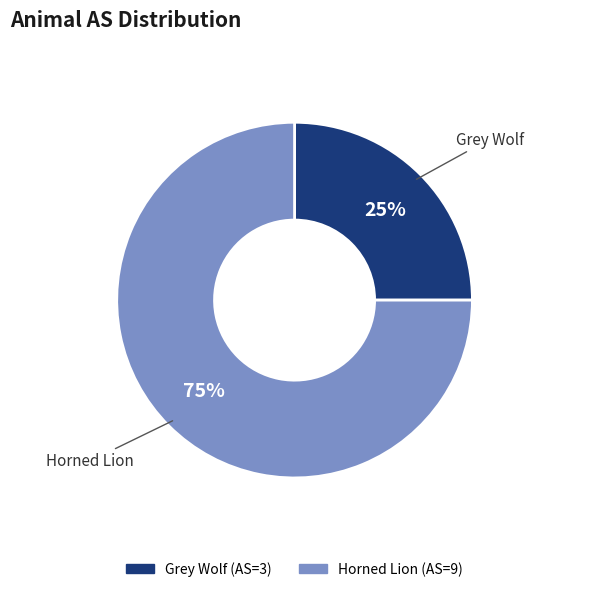

Which category accounts for the majority?

Horned Lion